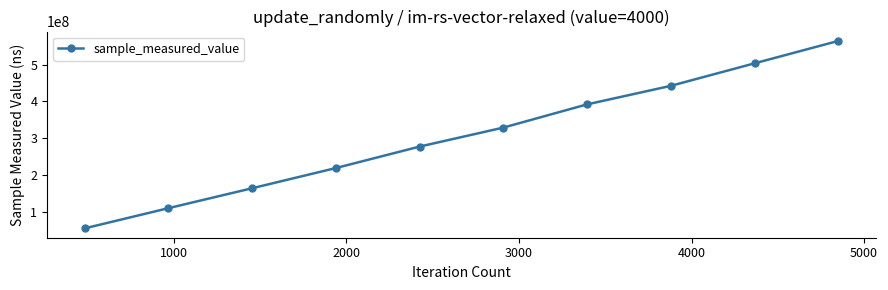

What is the difference between the maximum and second lowest values?

455122094